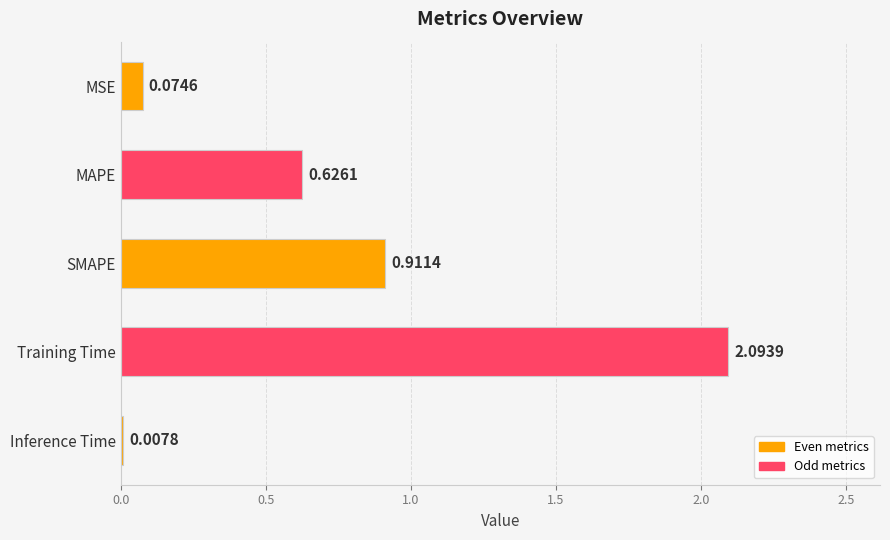

What is the change in value from MAPE to Training Time?

+1.5